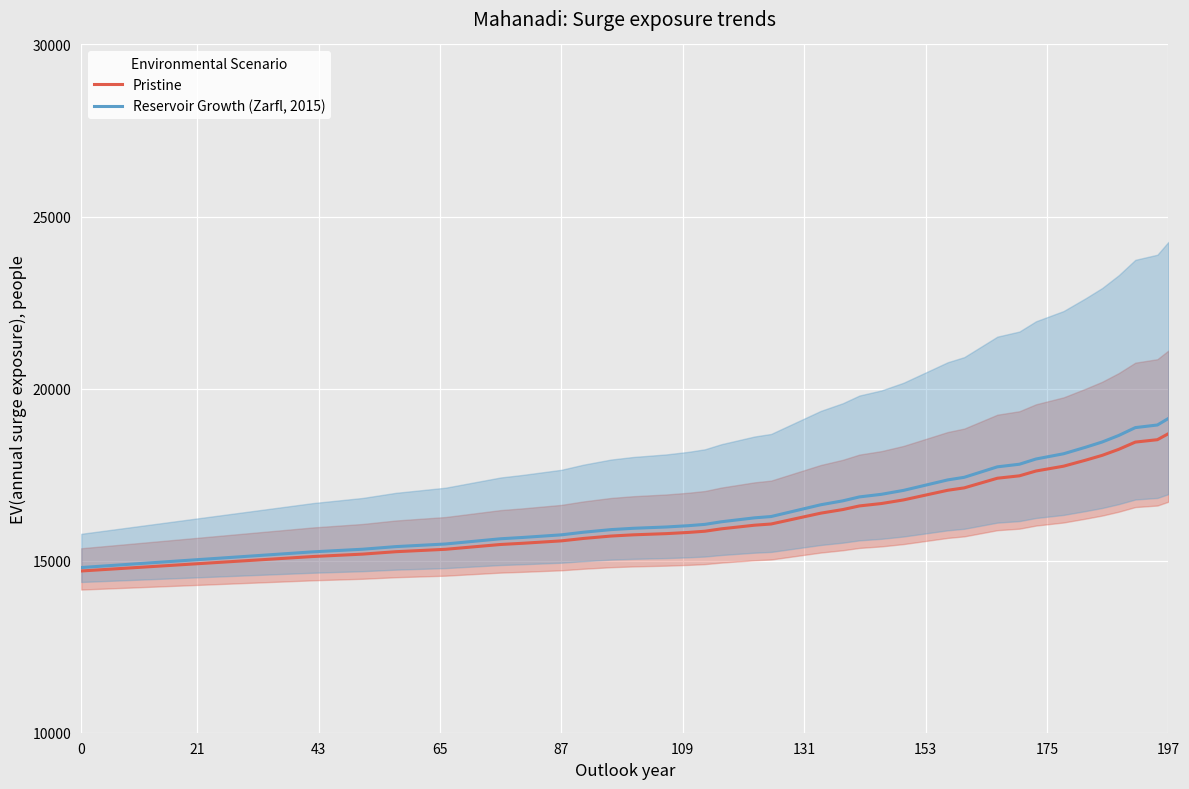

Which series has the largest range (max minus min)?

Reservoir Growth (Zarfl, 2015)